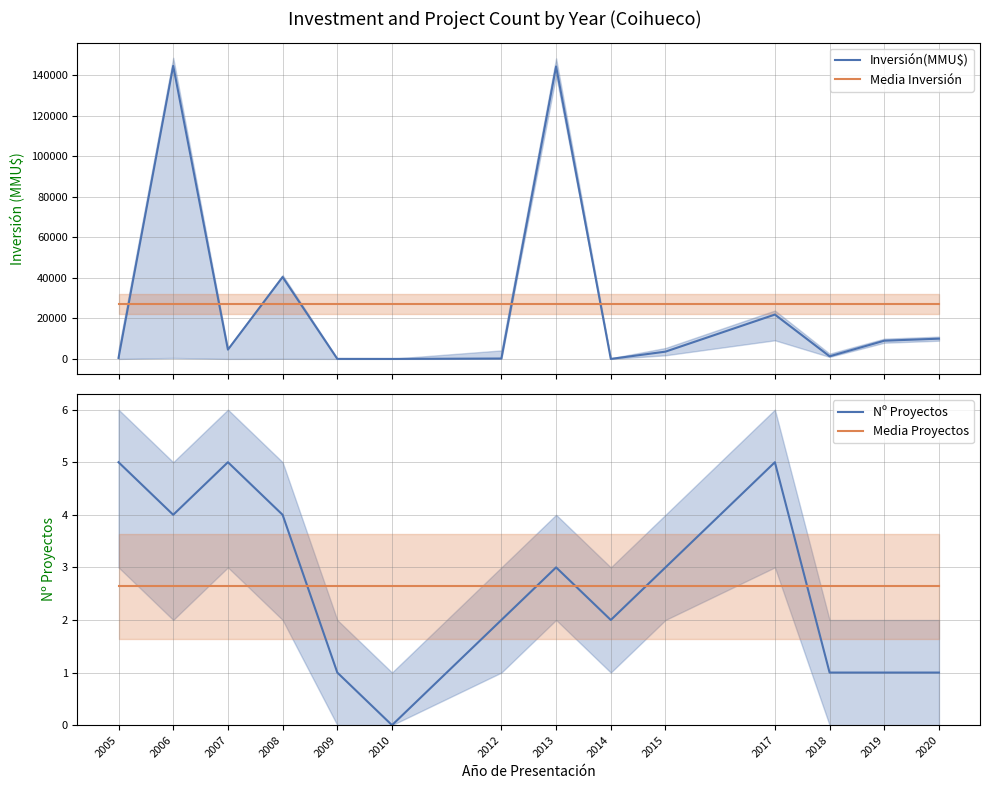

After their last crossing, which series has the higher values: Media Inversión or Inversión(MMU$)?

Media Inversión